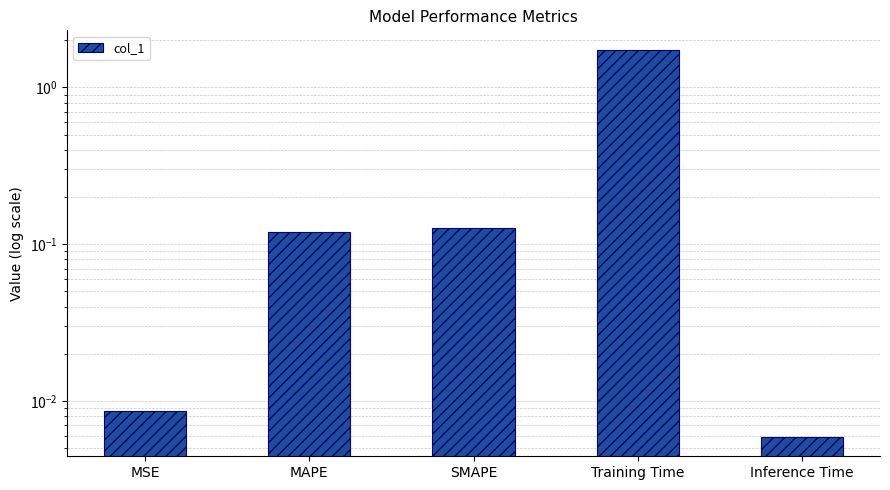

The chart shows a value of 1.7 at Training Time. True or false?

True